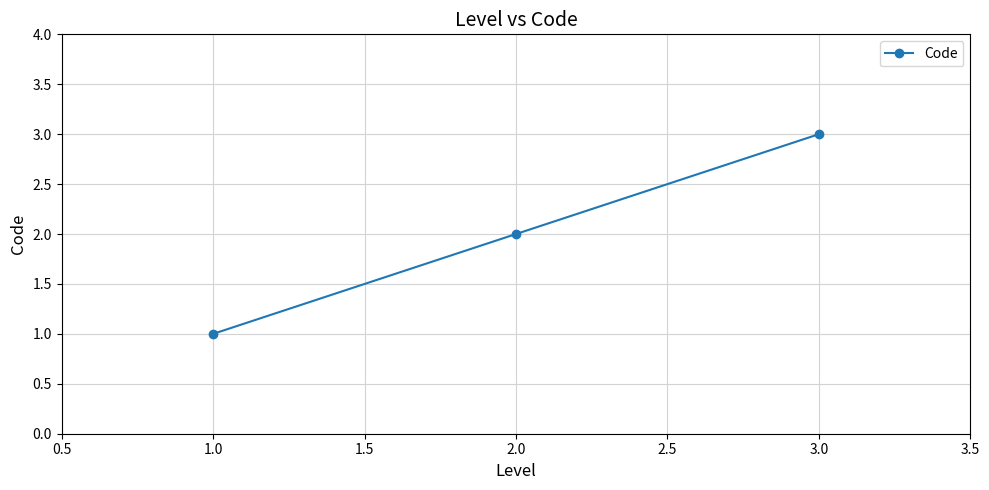

Approximately how many times larger is the value at 1.0 compared to 2.0?

0.5